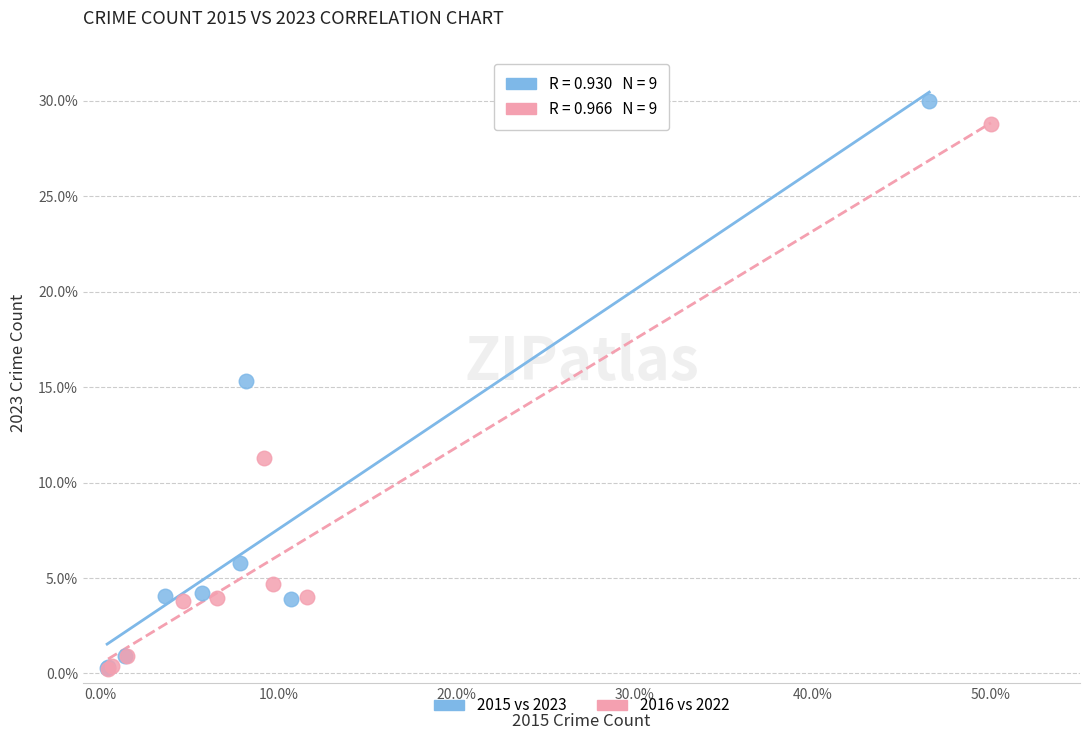

Which series has the widest spread of Y values?

2015 vs 2023